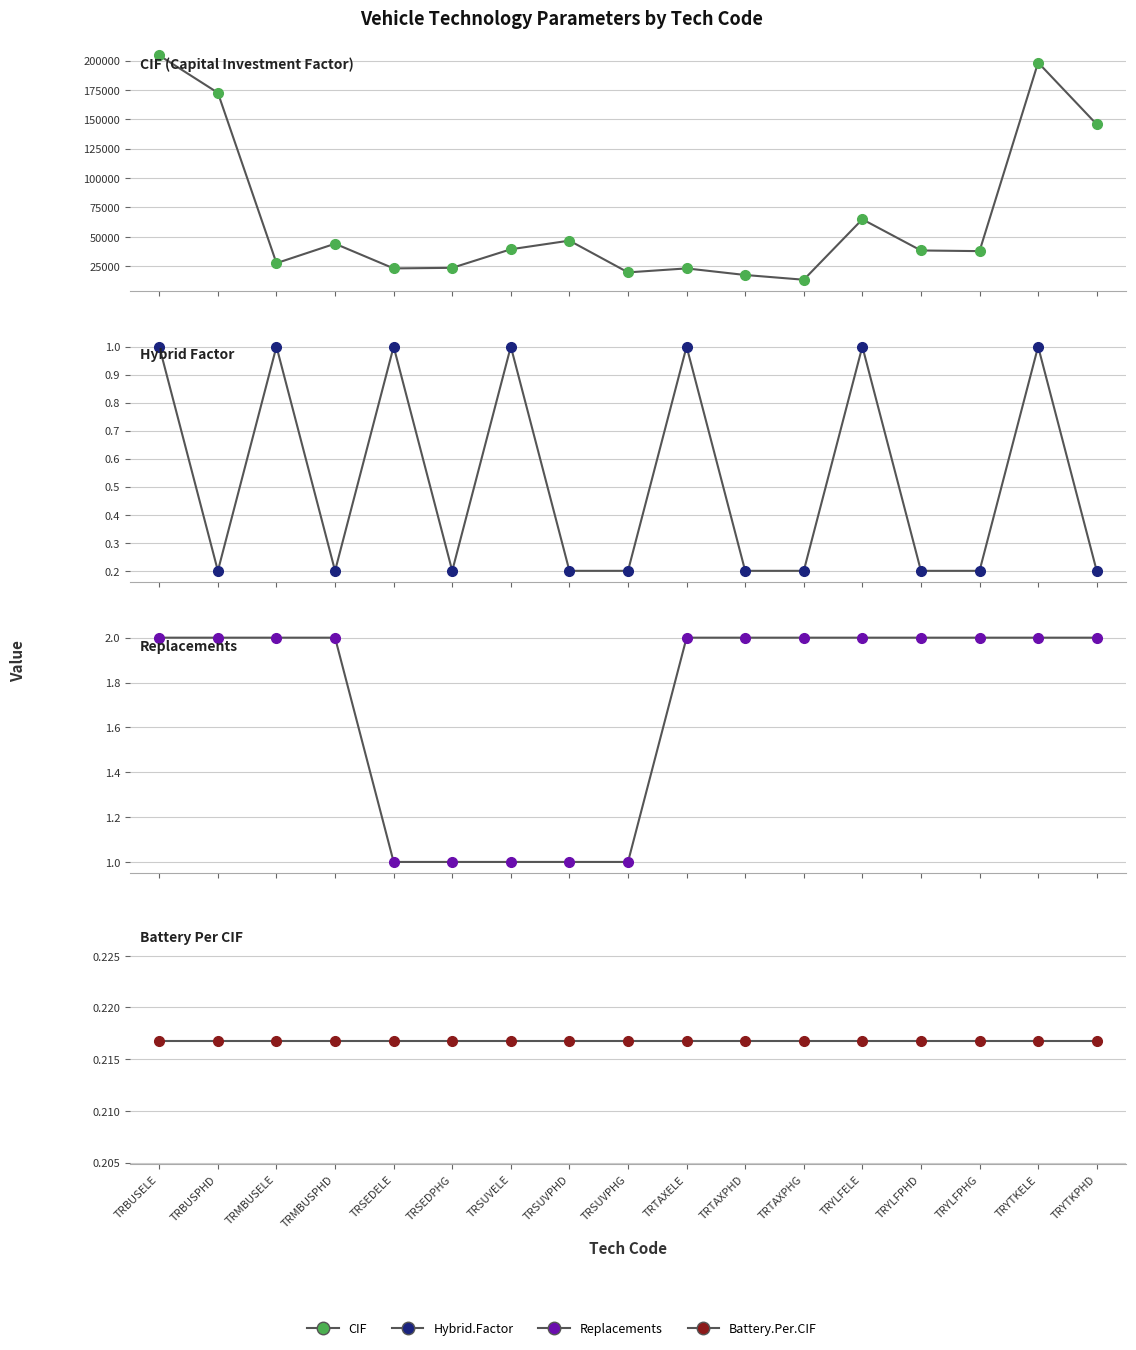

Is it true that Battery.Per.CIF equals 0.2 at TRSEDELE?

True